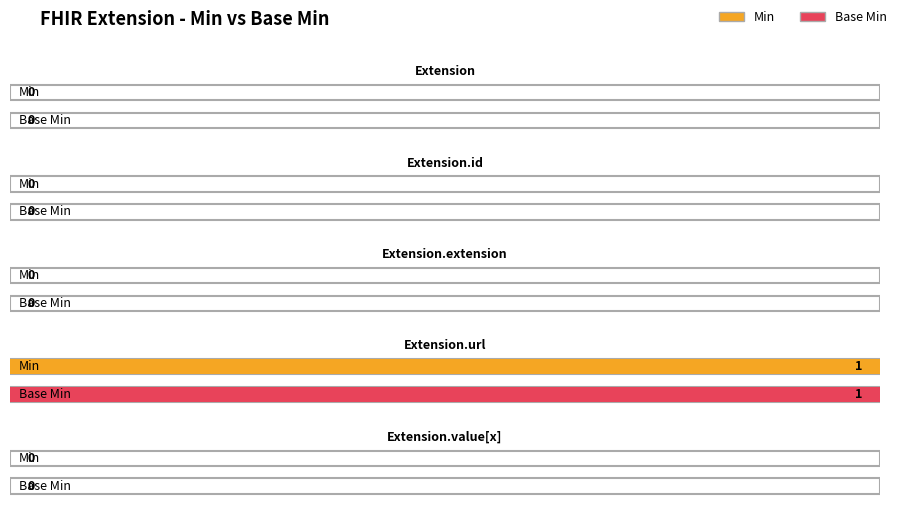

List the labels in order of Base Min value, smallest first.

Extension, Extension.id, Extension.extension, Extension.value[x], Extension.url